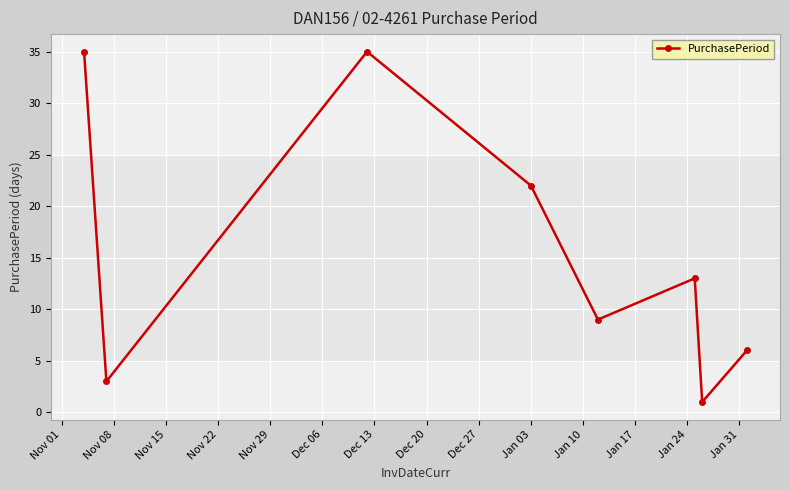

What is the value of the 2nd point from the left?

3